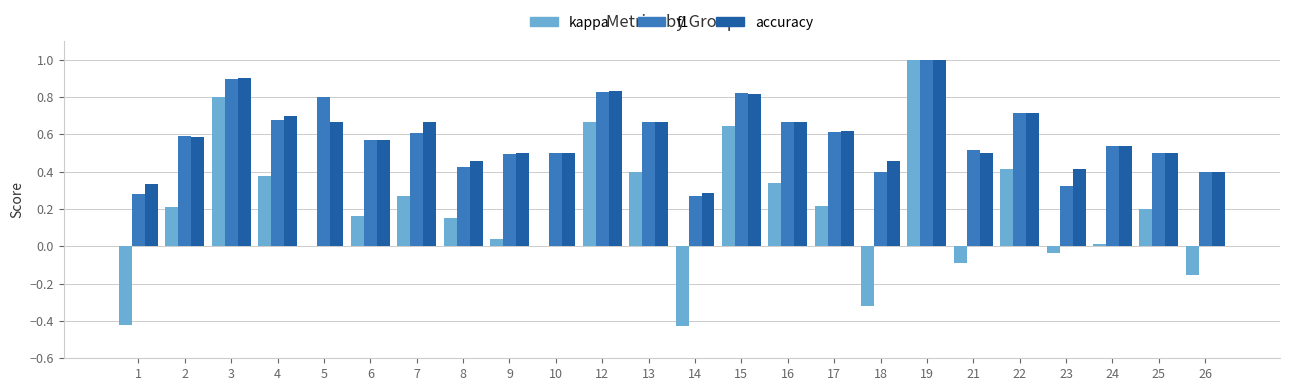

Which series has the widest spread of values?

kappa